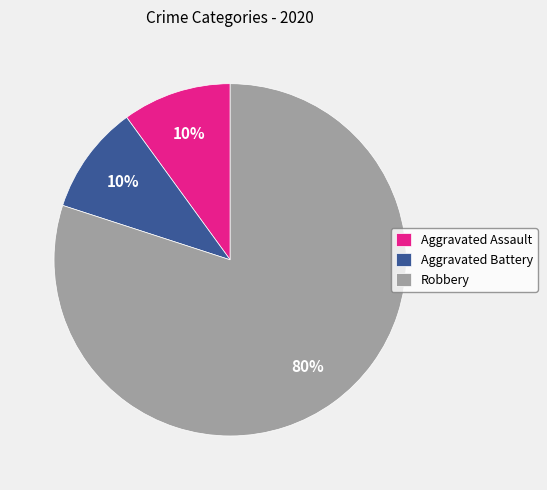

To the nearest percent, what is the average slice percentage?

33%